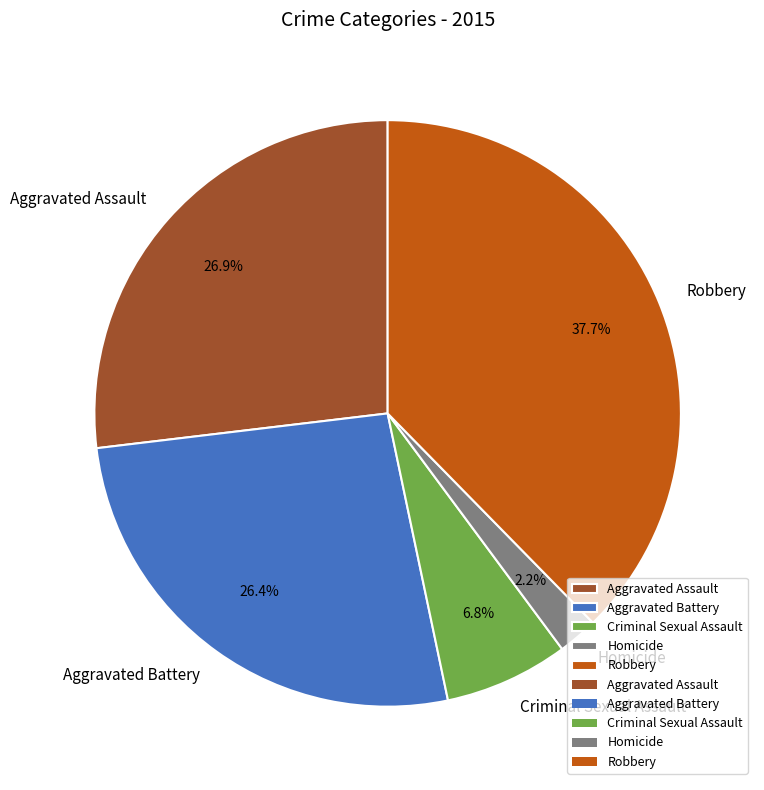

What is the total percentage of Robbery and Aggravated Battery?

64.1%